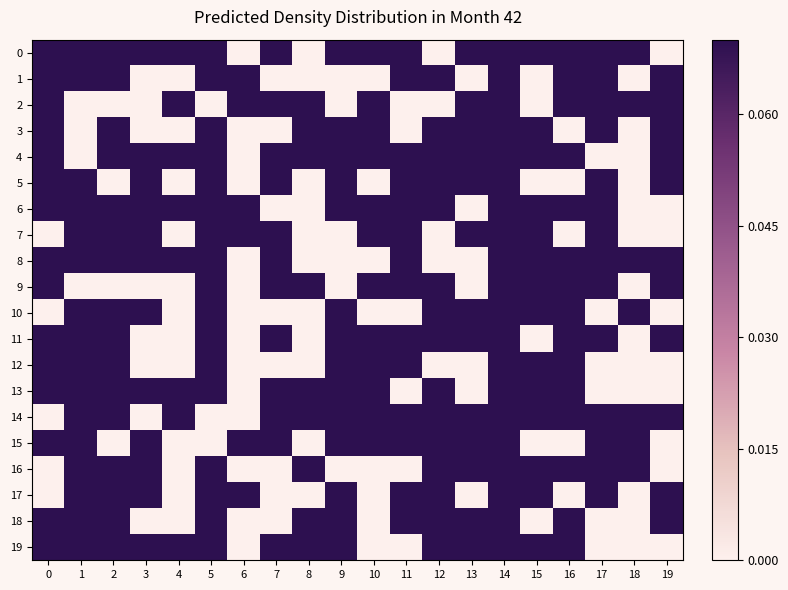

Rank the series at 13 from highest to lowest value.

0, 5, 2, 3, 4, 7, 10, 11, 14, 15, 16, 18, 19, 1, 6, 8, 9, 12, 13, 17